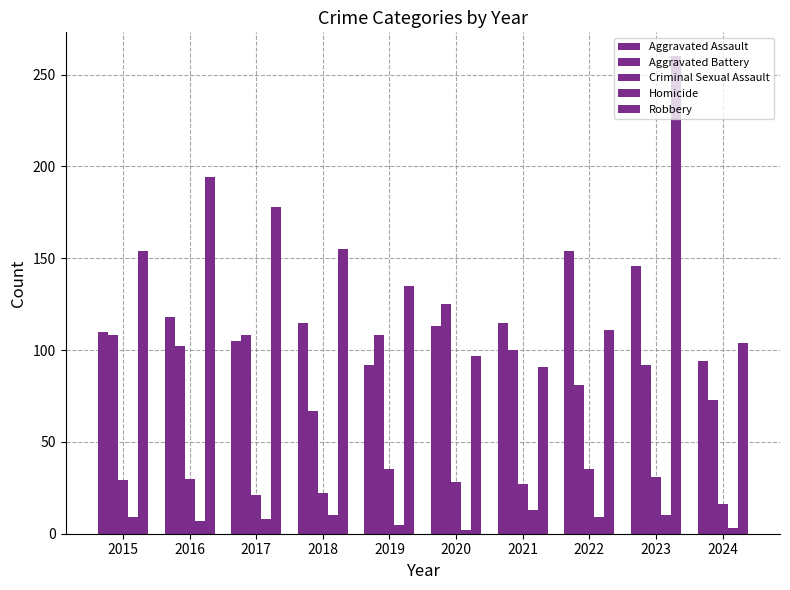

Reading left to right, what are all the values shown in this chart?

Aggravated Assault: 110	118	105	115	92	113	115	154	146	94
Aggravated Battery: 108	102	108	67	108	125	100	81	92	73
Criminal Sexual Assault: 29	30	21	22	35	28	27	35	31	16
Homicide: 9	7	8	10	5	2	13	9	10	3
Robbery: 154	194	178	155	135	97	91	111	260	104